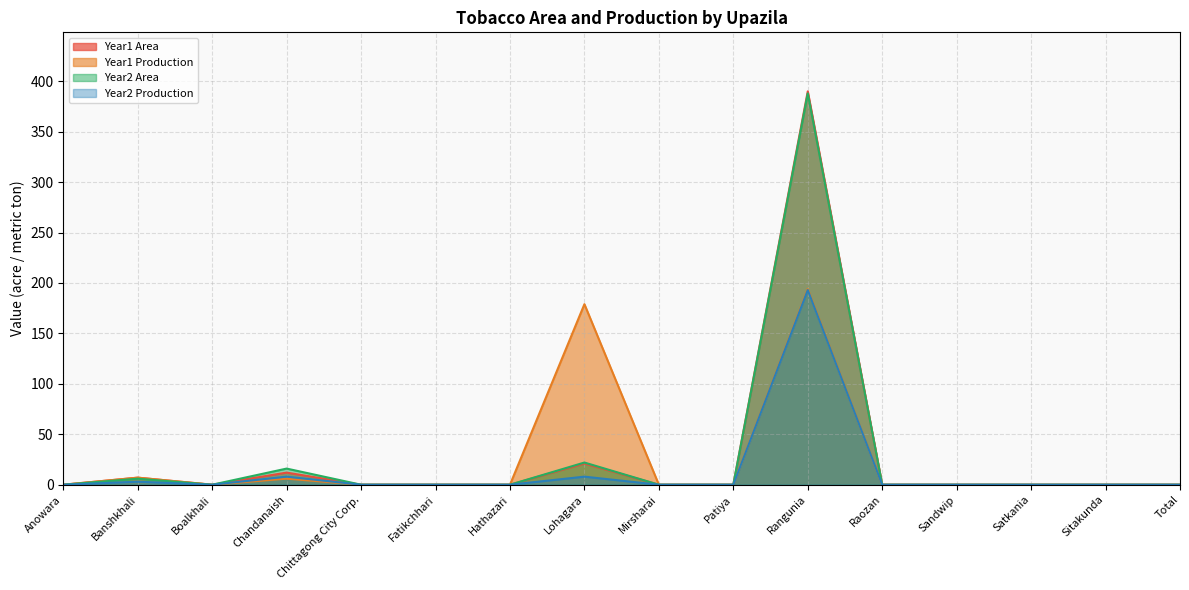

Reading left to right, transcribe all the data shown in this chart.

Year1 Area: 0	7	0	12	0	0	0	21	0	0	390	0	0	0	0	0
Year1 Production: 0	7	0	6	0	0	0	179	0	0	194	0	0	0	0	0
Year2 Area: 0	6	0	16	0	0	0	22	0	0	388	0	0	0	0	0
Year2 Production: 0	3	0	8	0	0	0	8	0	0	193	0	0	0	0	0